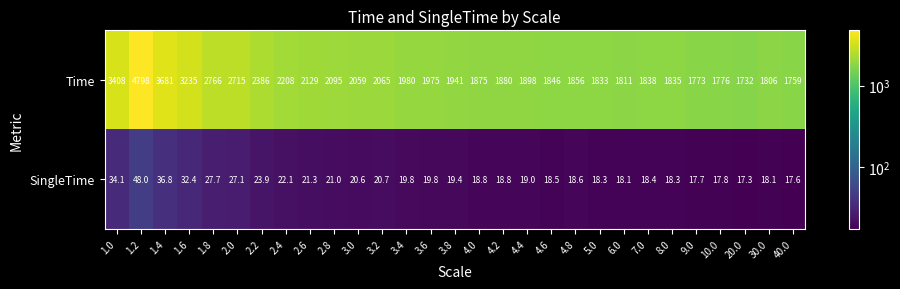

Where does the SingleTime series first go above 19?

1.0